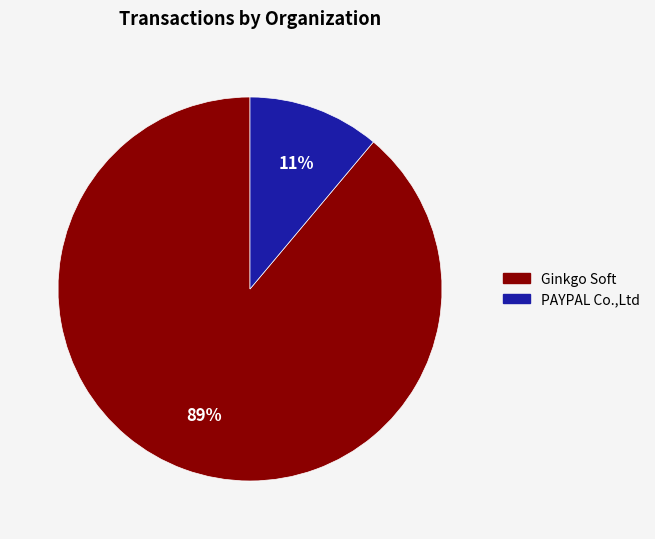

What is the smallest slice in the pie chart?

PAYPAL Co.,Ltd